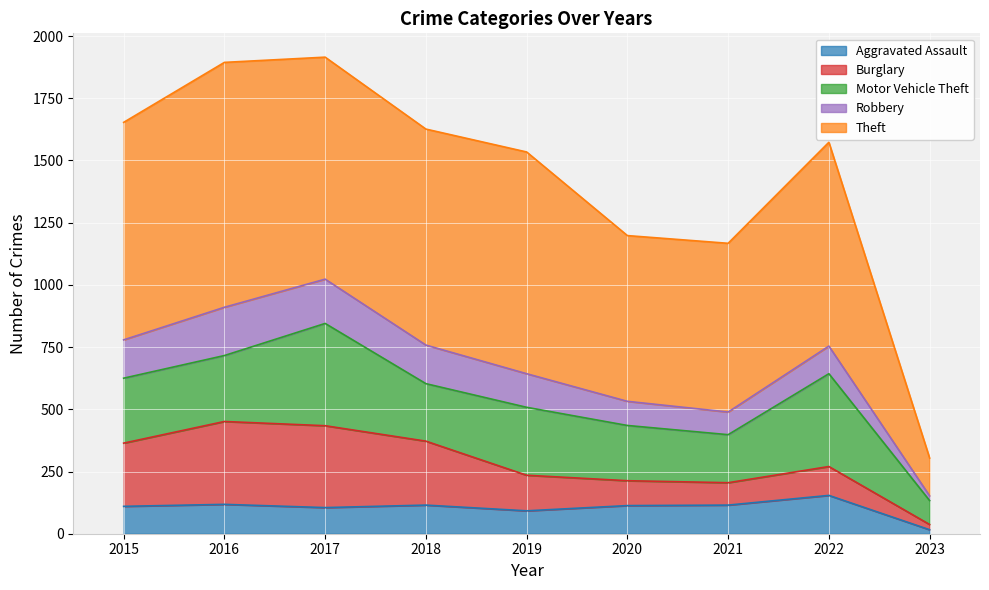

What is the approximate value of Theft at 2021, to the nearest 10?

680